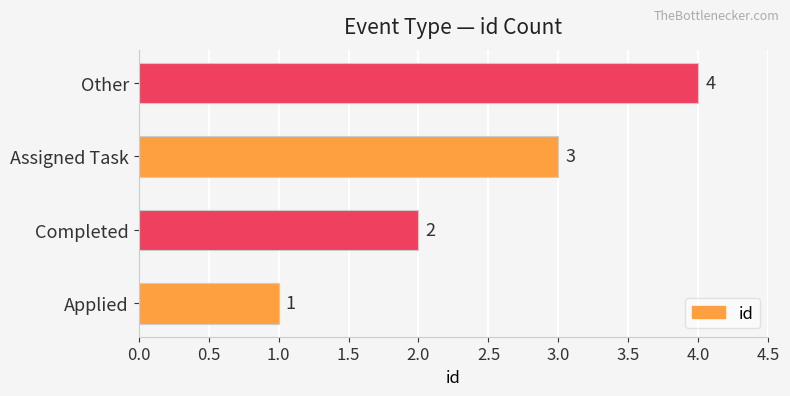

The chart shows a value of 5 at Assigned Task. True or false?

False